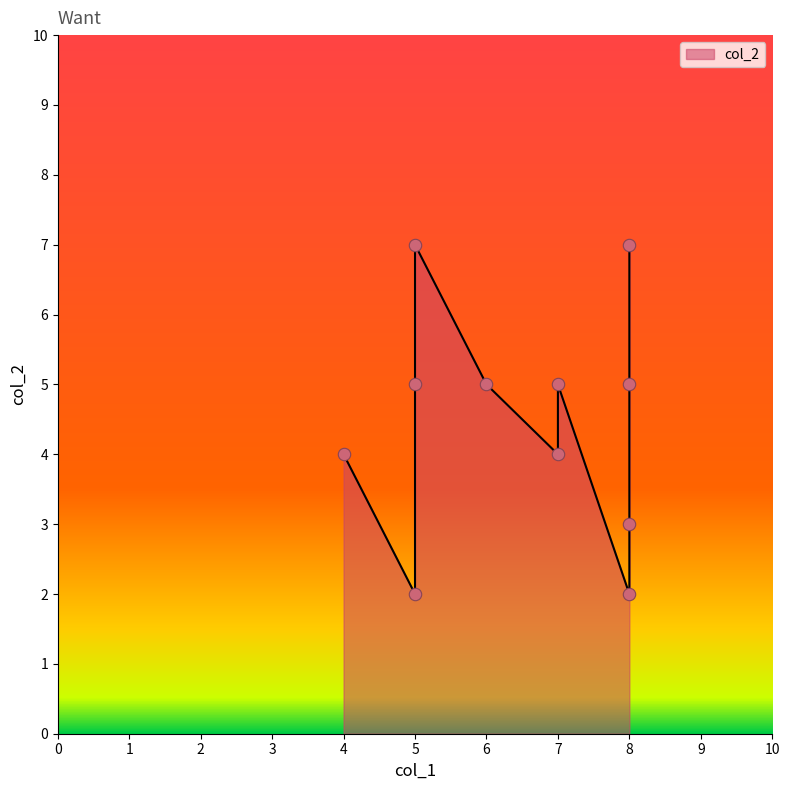

Approximately how many times larger is the value at 5 compared to 5?

0.4